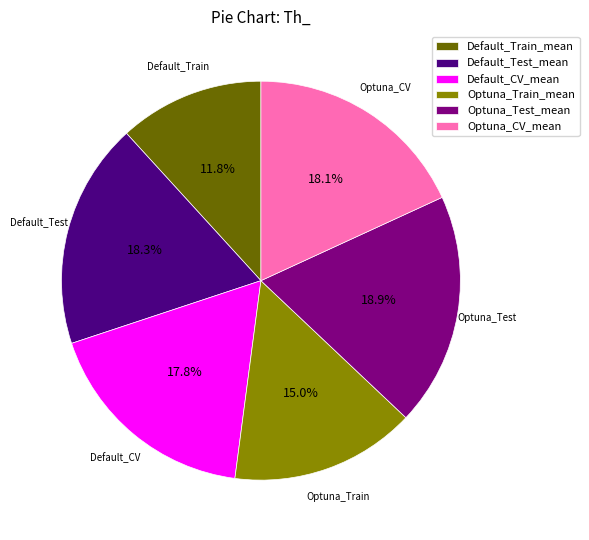

Is it true that Default_CV_mean is 9% of the pie?

False